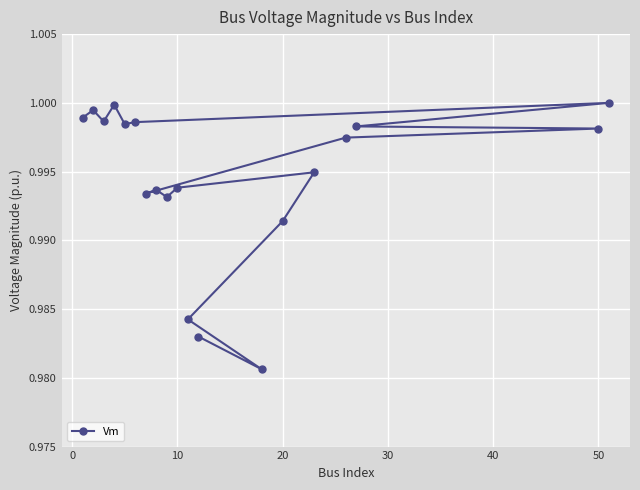

What is the sum of all values?

18.9